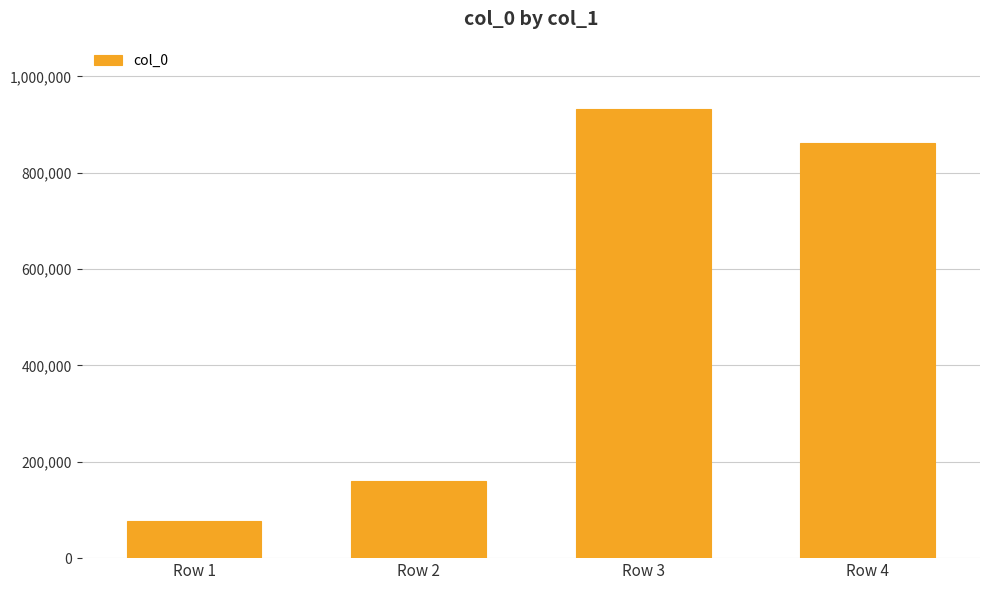

The chart shows a value of 78005 at Row 1. True or false?

True